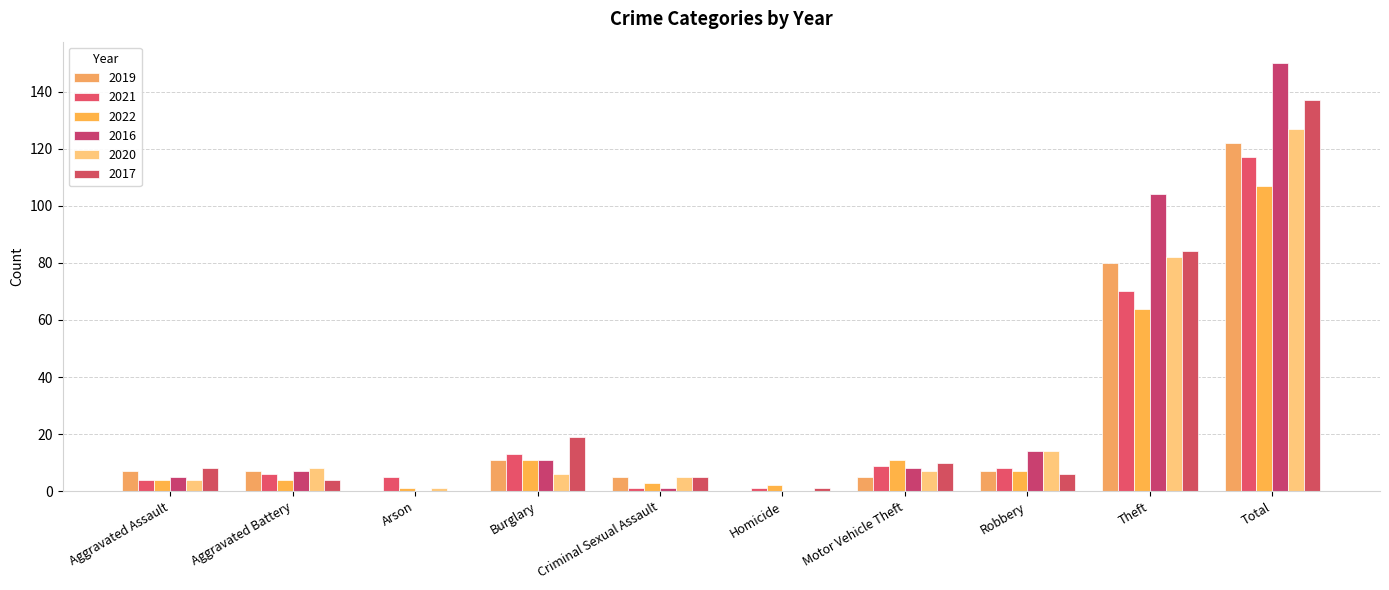

Which series has the largest total across all categories?

2016